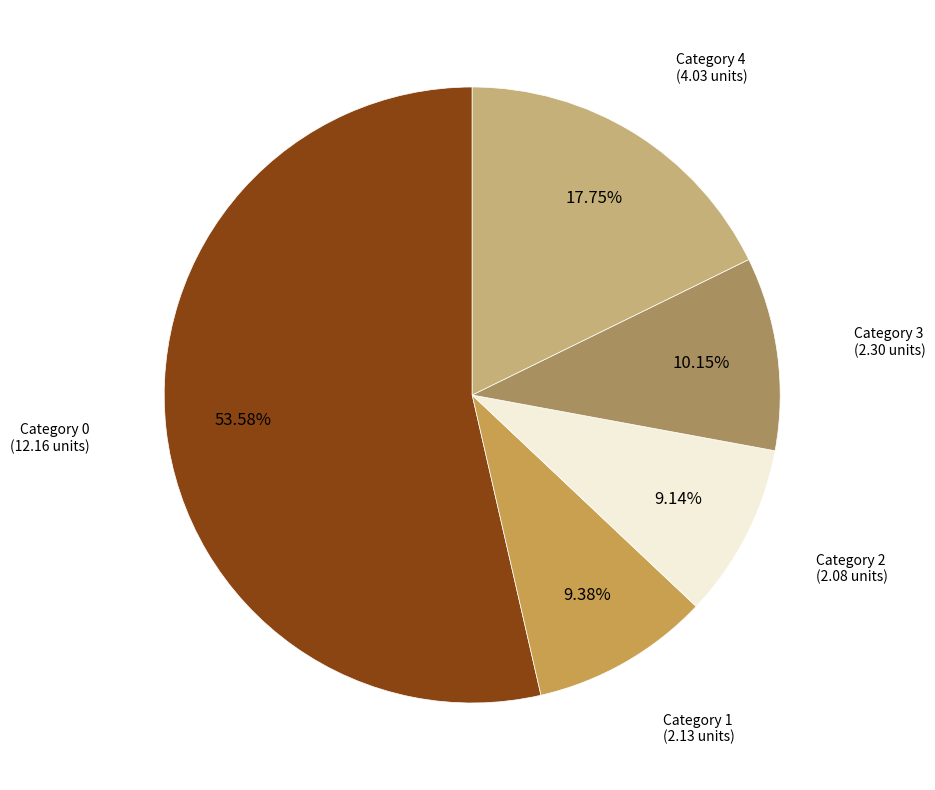

Is there any slice that represents more than half of the pie?

Yes